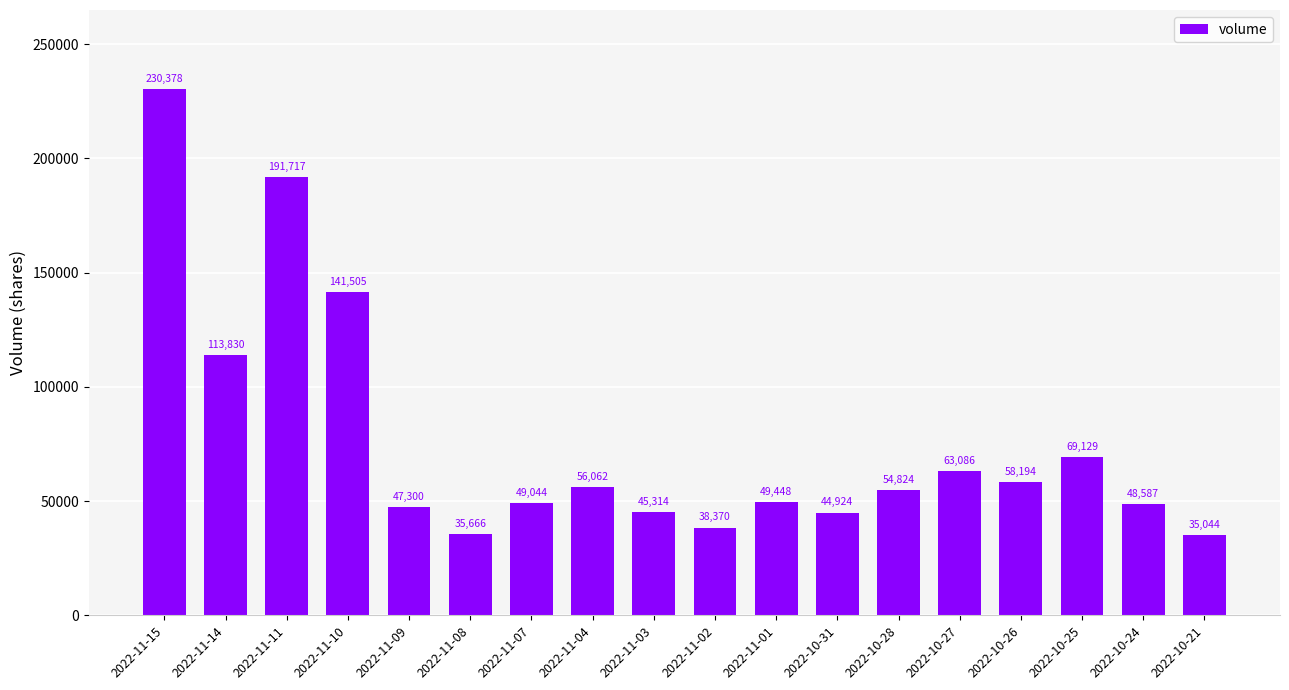

What is the difference between the second highest and minimum values?

156673